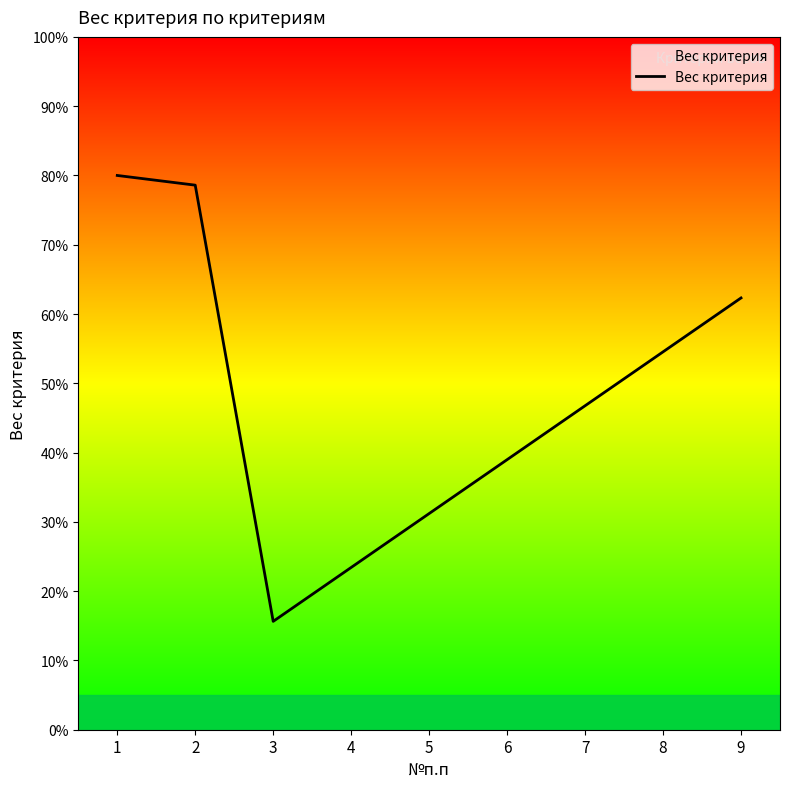

Does the chart display data point markers on the line(s)?

No